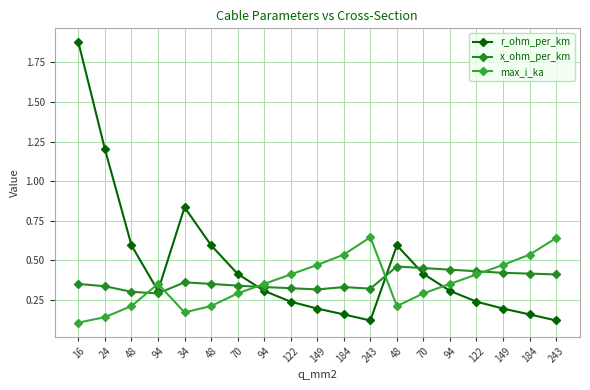

How many lines are shown in the chart?

3